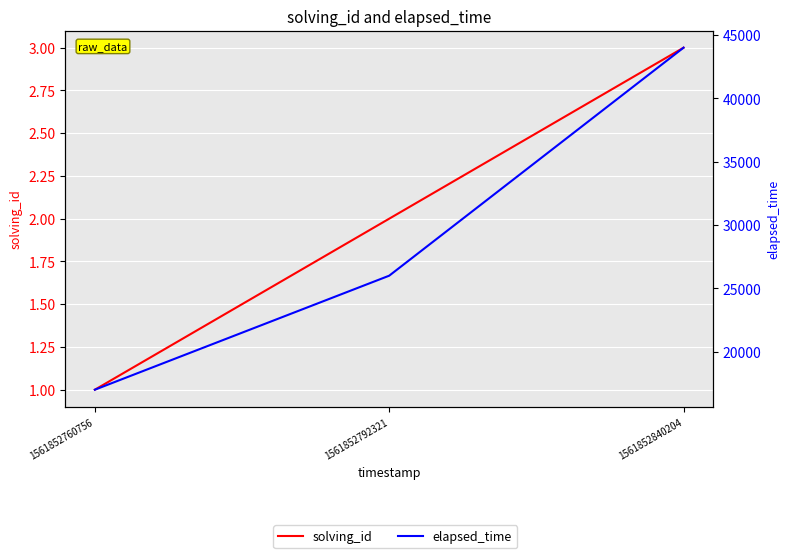

The elapsed_time series shows 71062 at 1561852840204. True or false?

False